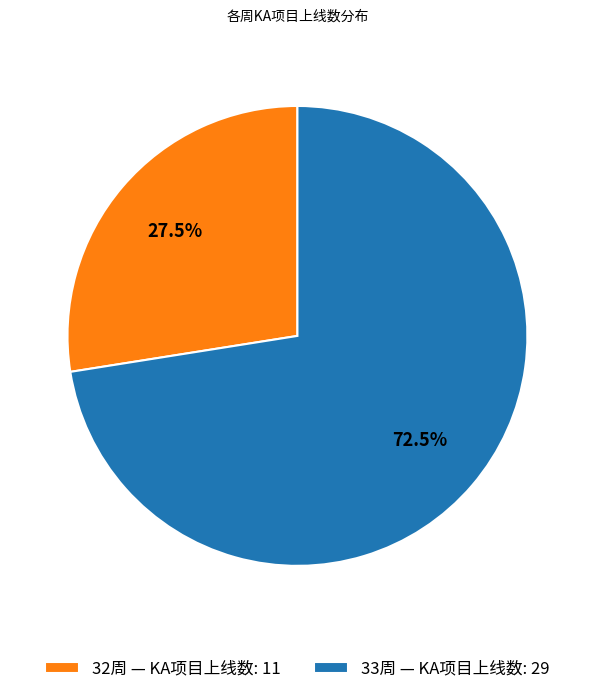

What is the ratio of the value at 33周 — KA项目上线数: 29 to the value at 32周 — KA项目上线数: 11?

2.6